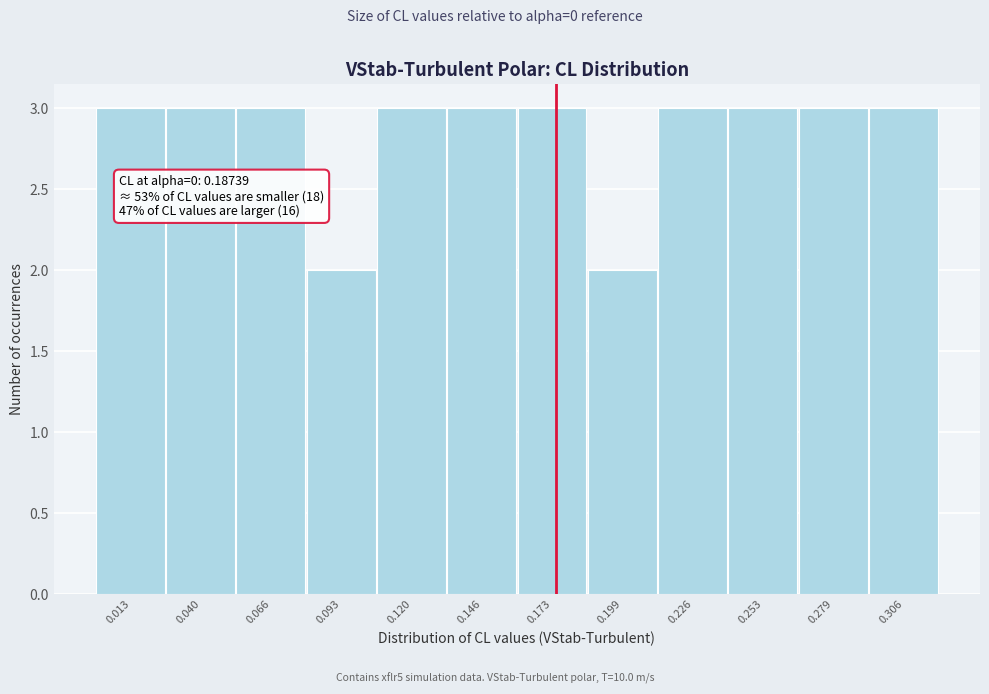

Reading left to right, list all the values displayed in this chart.

3	3	3	2	3	3	3	2	3	3	3	3